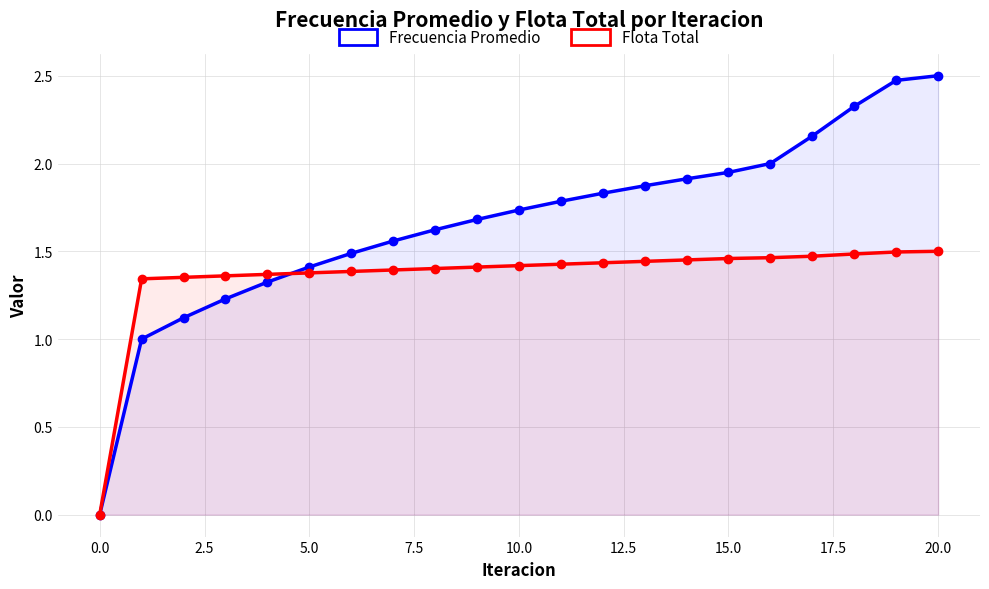

How many data points does each series have?

21